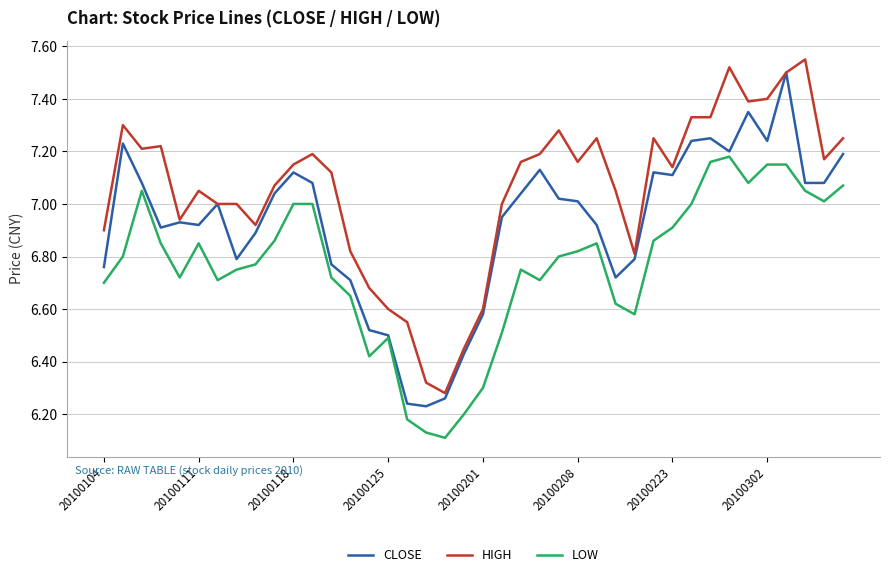

What are all the series names shown in the legend?

CLOSE, HIGH, LOW